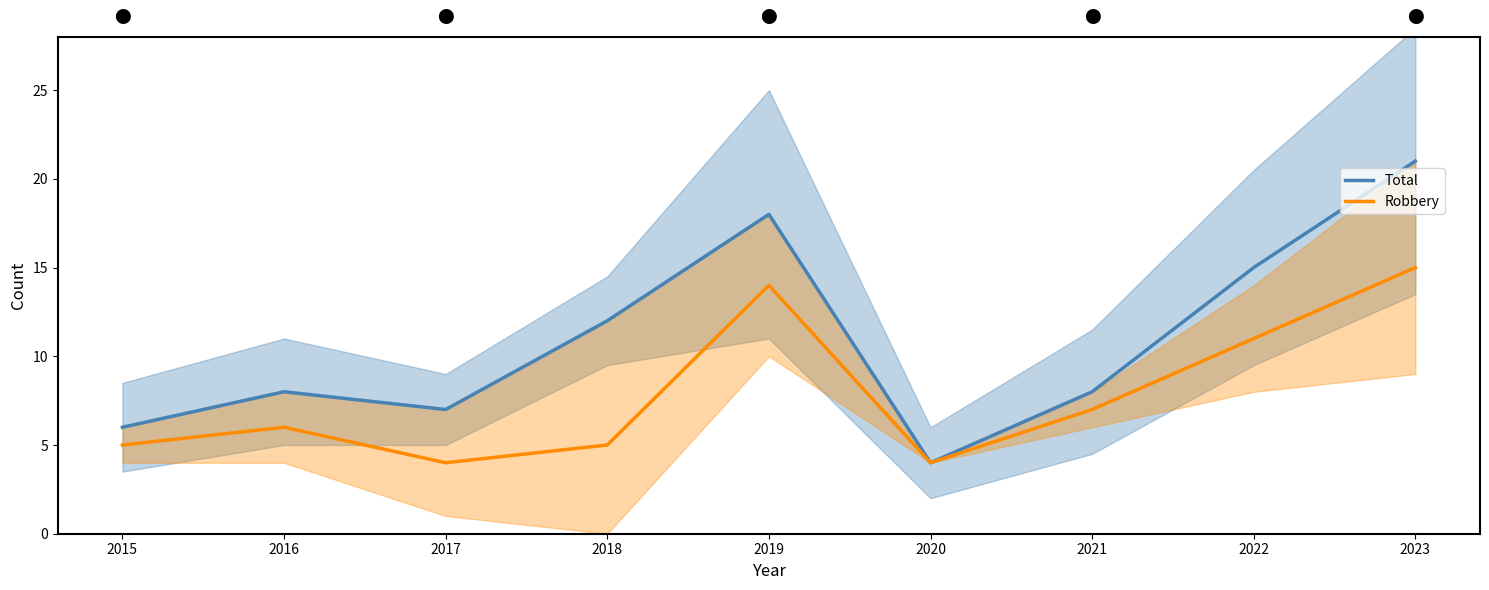

What is the total value across all series at 2019?

32